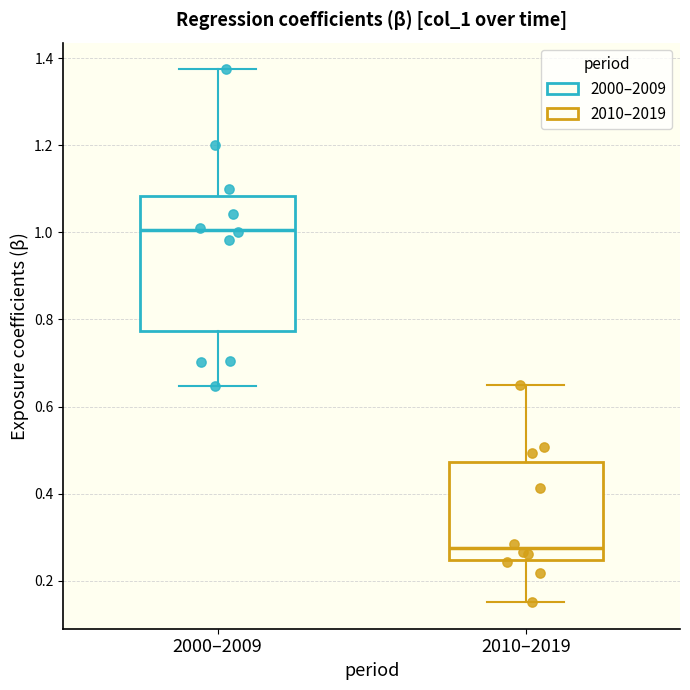

Reading left to right, transcribe this box plot: for each box, give where its median line is, the range the box spans, and where its two whiskers end, as read against the y-axis. The values are not printed on the chart, so give them approximately, as read against the axis.

2000–2009: median 1.00, box 0.78 to 1.08, whiskers 0.64 to 1.38
2010–2019: median 0.28, box 0.24 to 0.48, whiskers 0.16 to 0.64